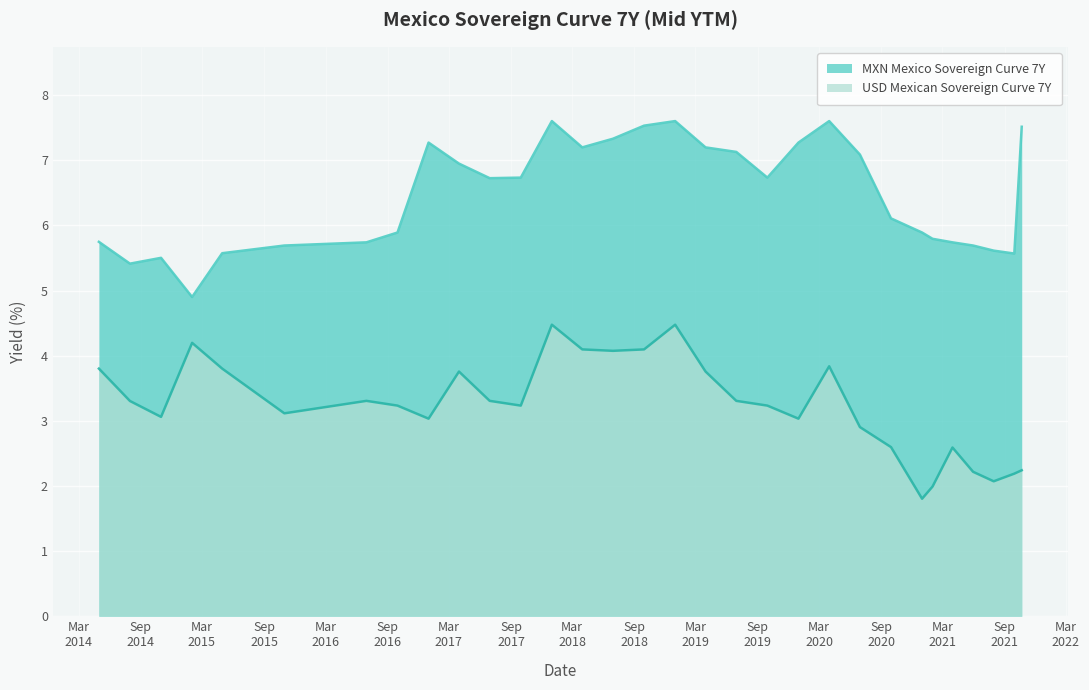

What value does the MXN Mexico Sovereign Curve 7Y series have at 2017-06-30?

6.7